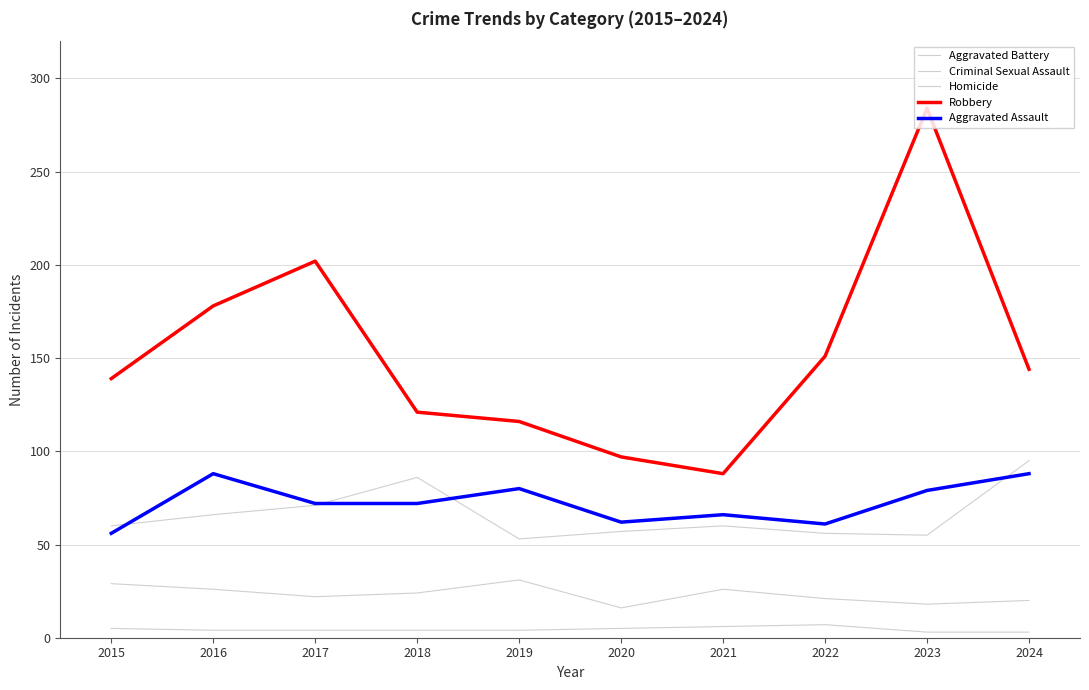

Between 2017 and 2022, which is larger?

2017